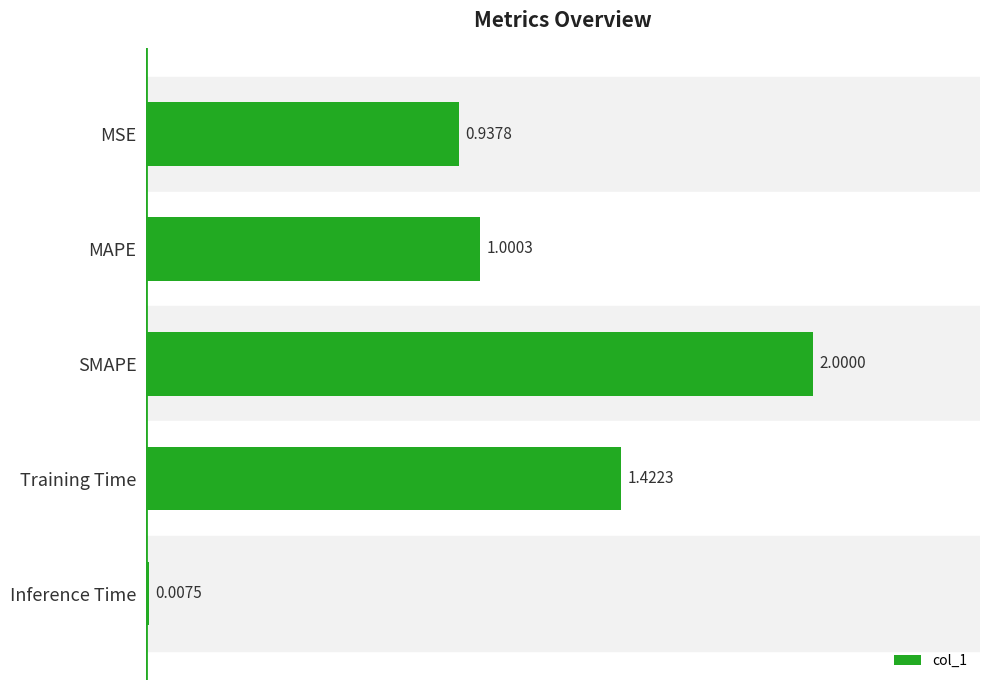

What is the label of the 3rd bar from the top?

SMAPE